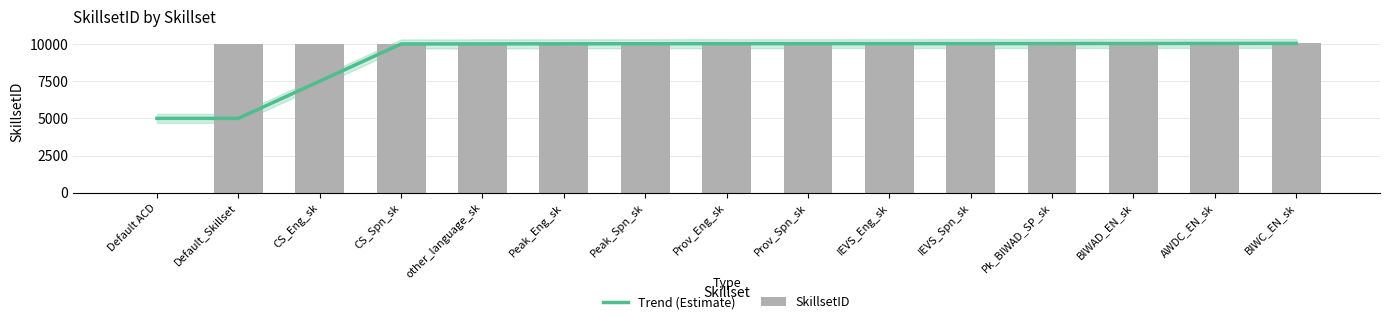

Reading right to left, transcribe all the data shown in this chart.

Trend (Estimate): 10039	10036	10032	10028	10024	10023	10022	10021	10016	10012	10007	10002	7501	5001	5001
SkillsetID: 10040	10039	10038	10027	10025	10024	10023	10022	10021	10020	10004	10003	10002	10000	2